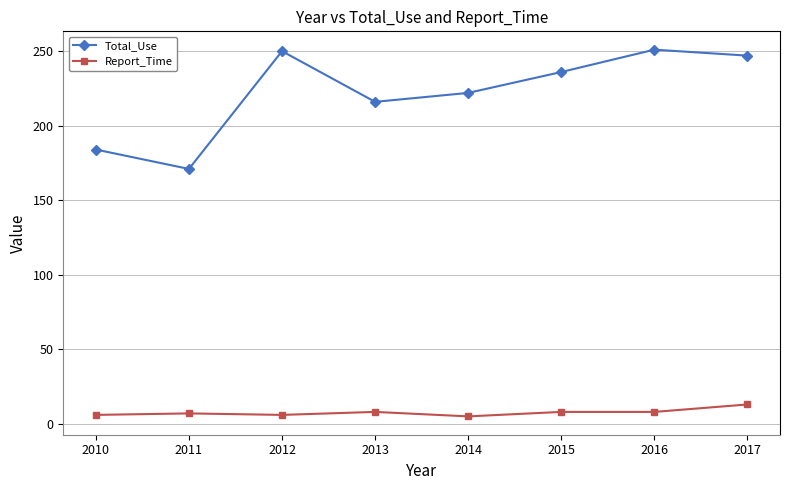

Is it true that Total_Use equals 251 at 2016?

True